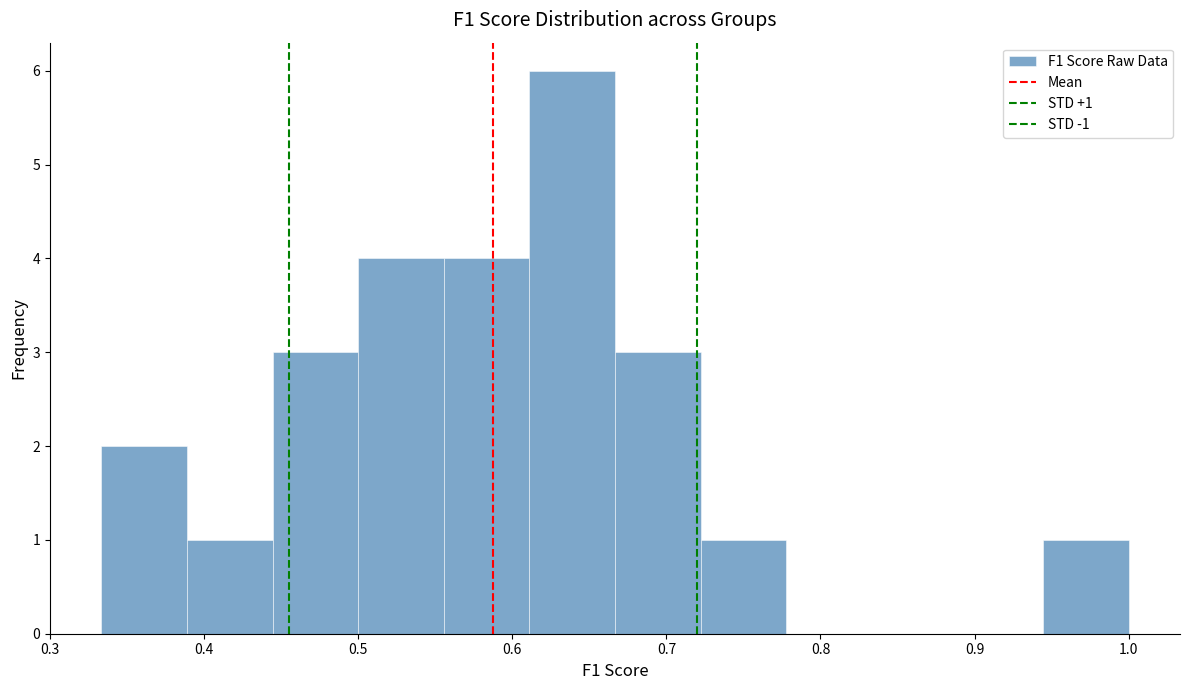

Which range on the x-axis has the tallest bar?

0.61 to 0.67